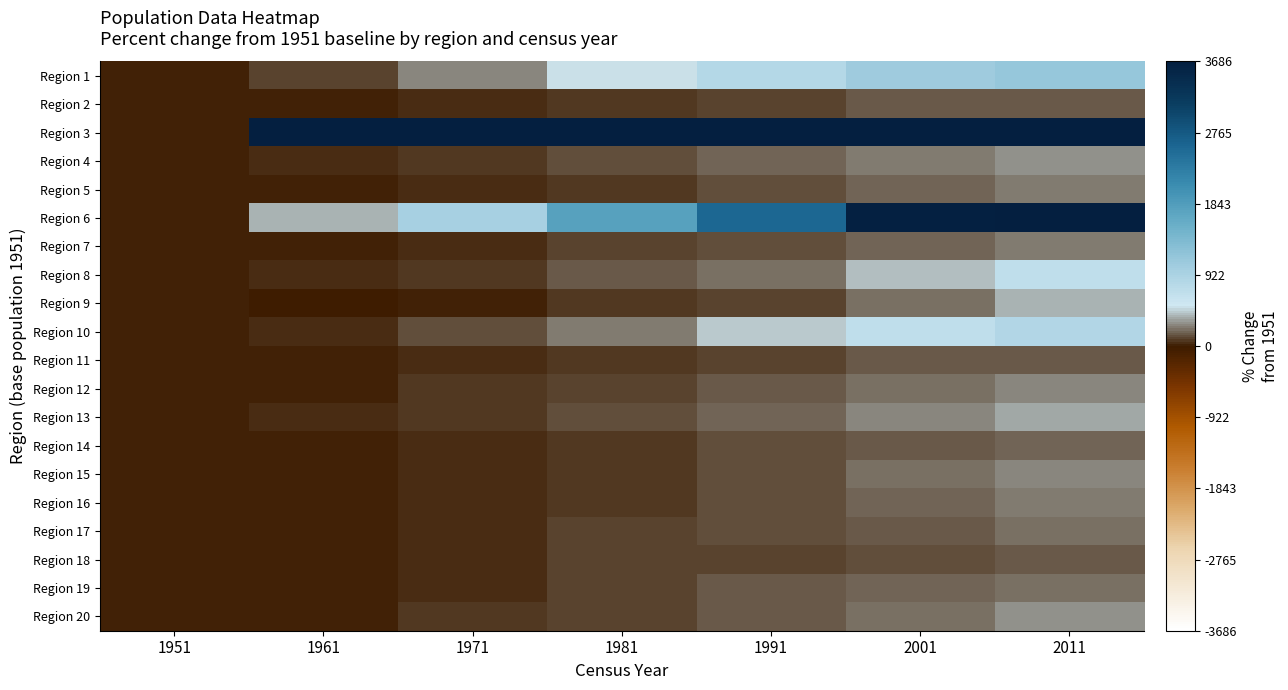

How many series are shown in this chart?

20